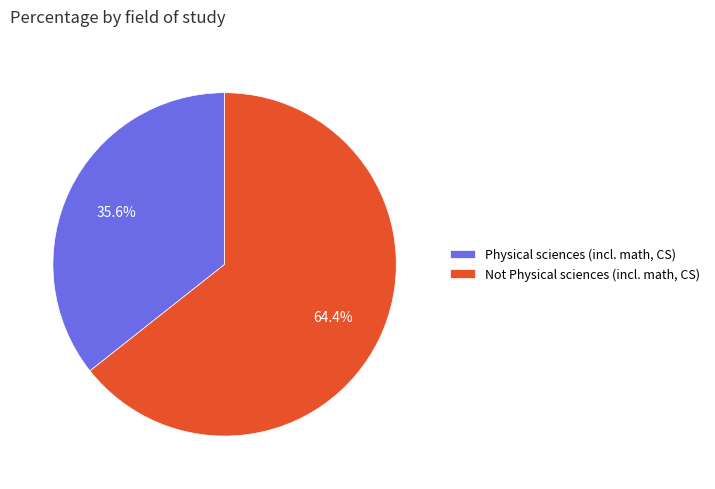

The Physical sciences (incl. math, CS) slice represents 48% of the pie. True or false?

False